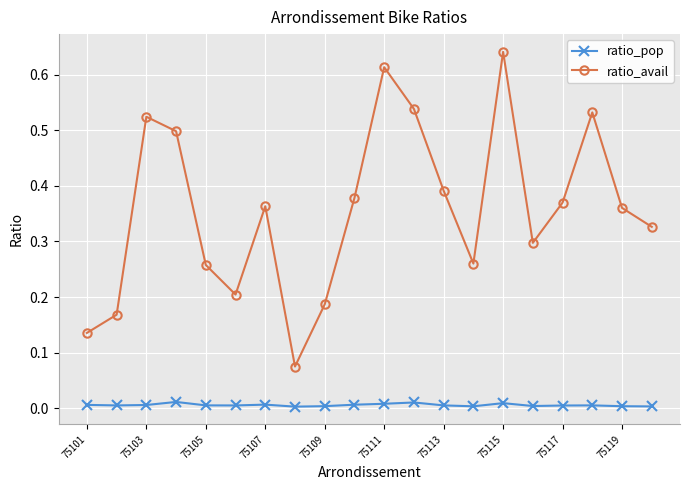

Count the number of data series in this chart.

2